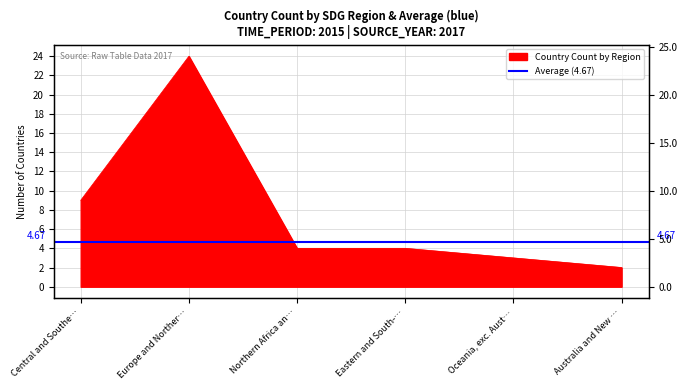

List the labels in order of value, smallest first.

Australia and New …, Oceania, exc. Aust…, Northern Africa an…, Eastern and South-…, Central and Southe…, Europe and Norther…